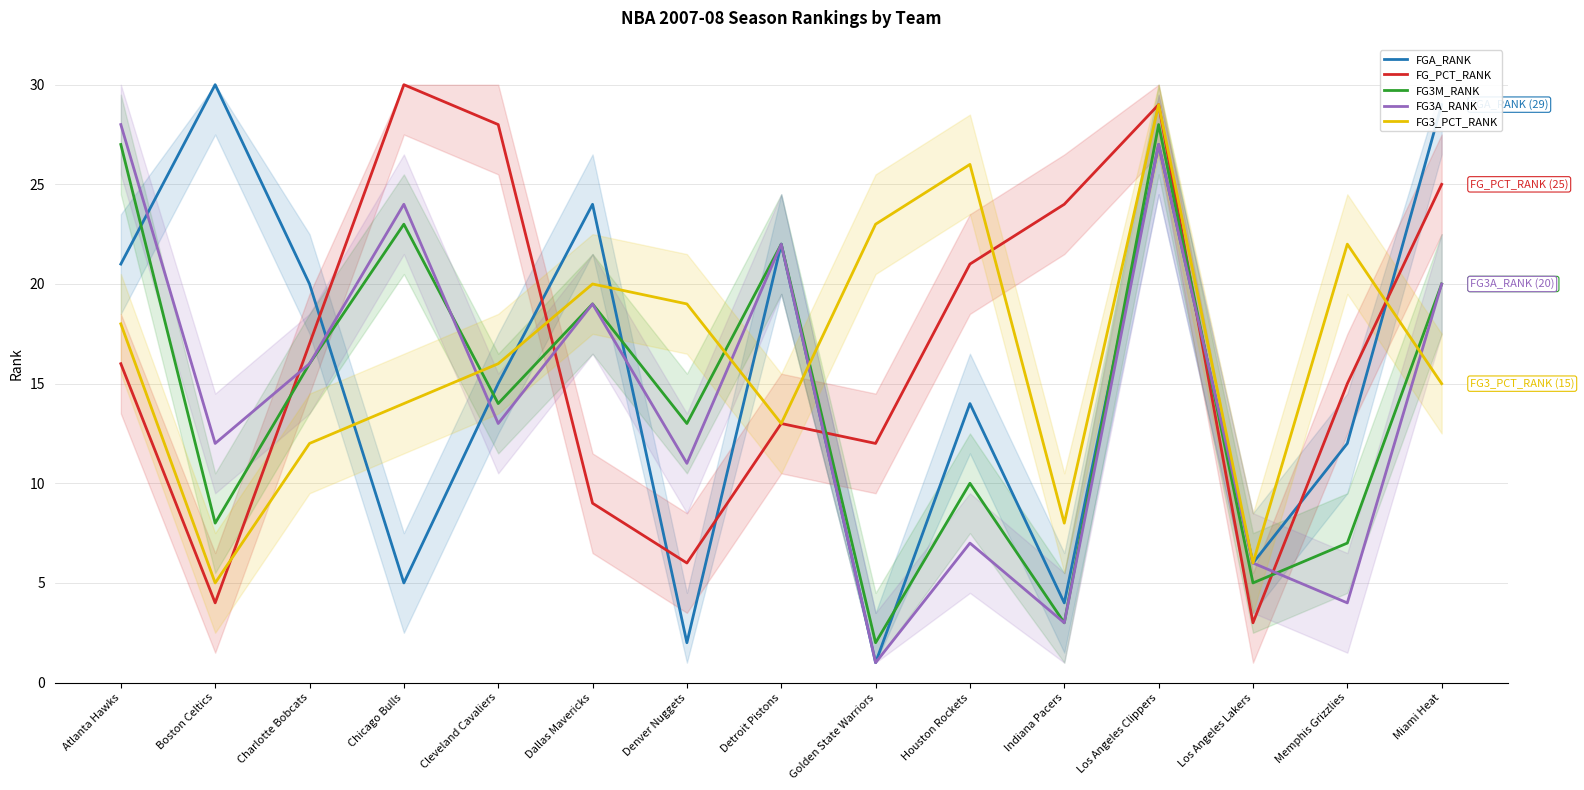

Which label corresponds to the smallest value in the chart?

Golden State Warriors